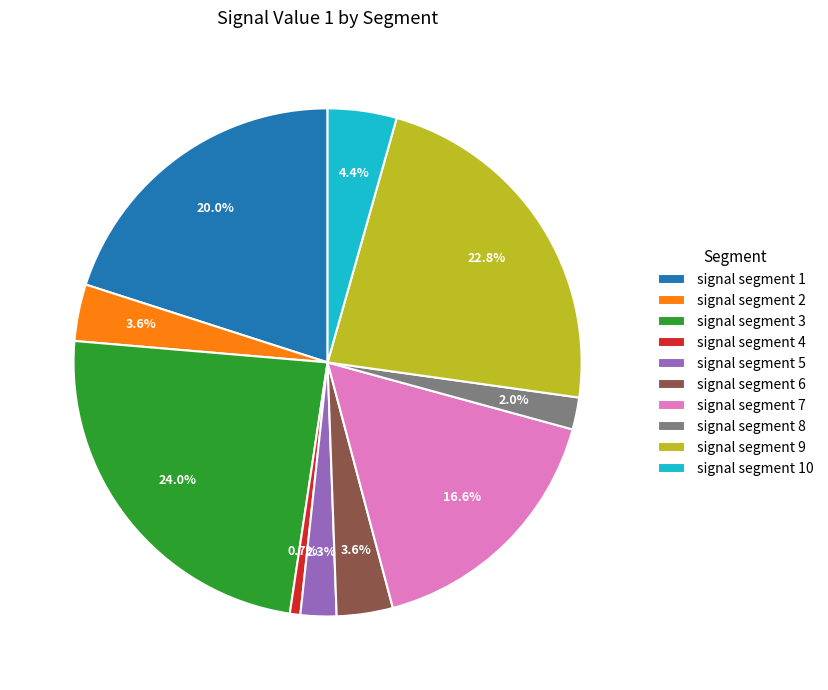

To the nearest percent, what portion does signal segment 7 represent?

17%